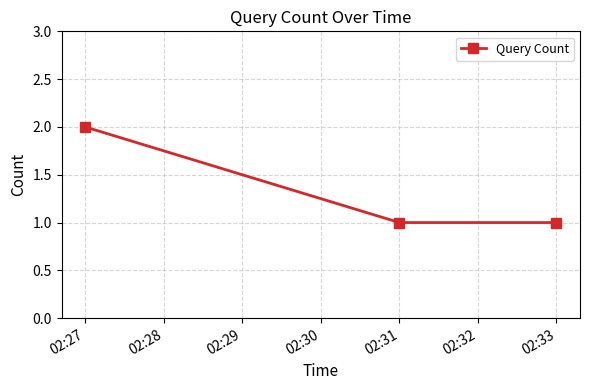

How many categories are shown in the chart?

3